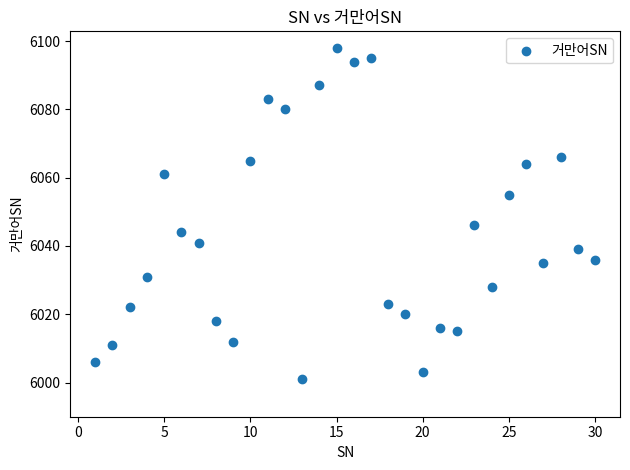

What Y value in the scatter plot is closest to 6049?

6046